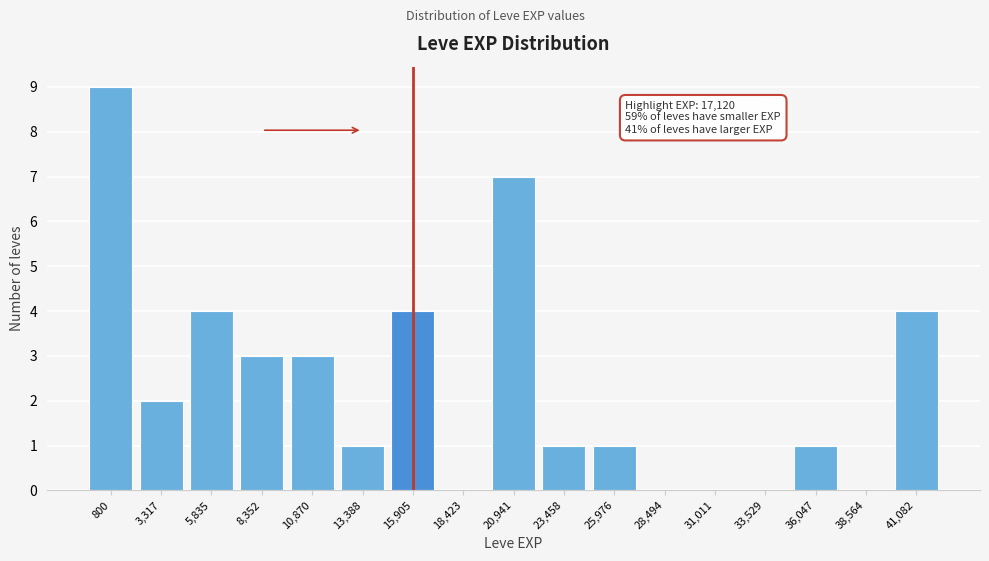

Reading left to right, transcribe all the data shown in this chart.

800=9	3,317=2	5,835=4	8,352=3	10,870=3	13,388=1	15,905=4	18,423=0	20,941=7	23,458=1	25,976=1	28,494=0	31,011=0	33,529=0	36,047=1	38,564=0	41,082=4